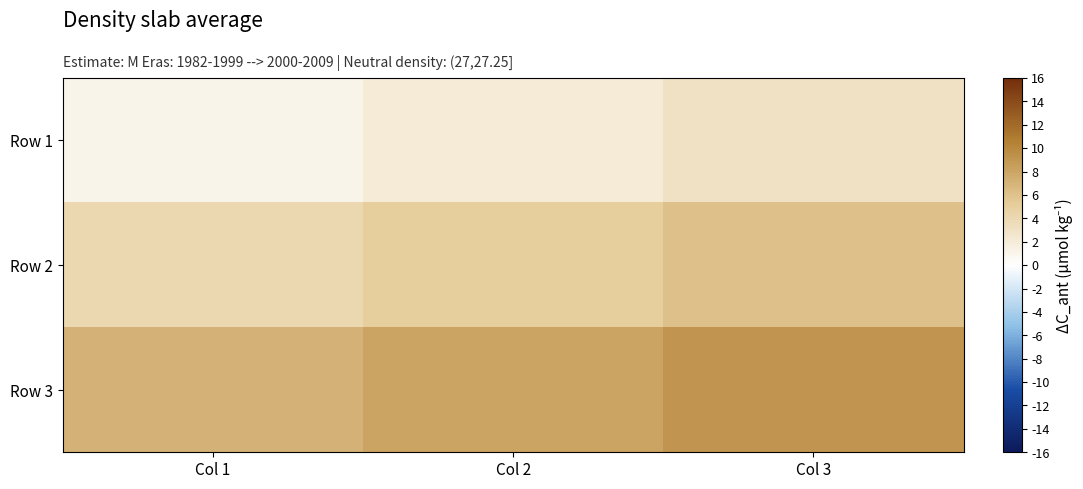

At how many categories does at least one series exceed 1?

3